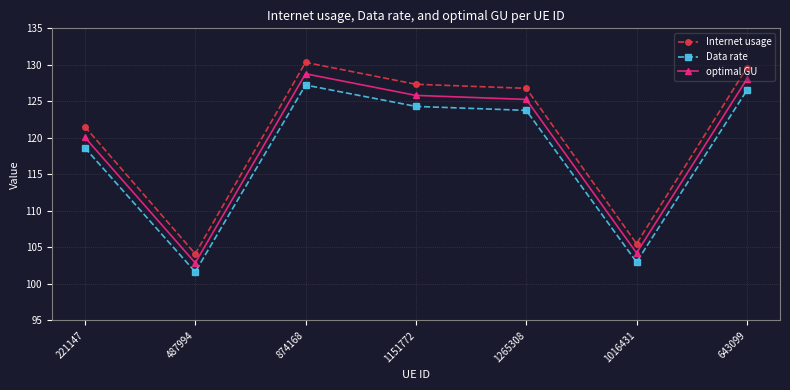

The optimal GU series shows 104.2 at 1016431. True or false?

True